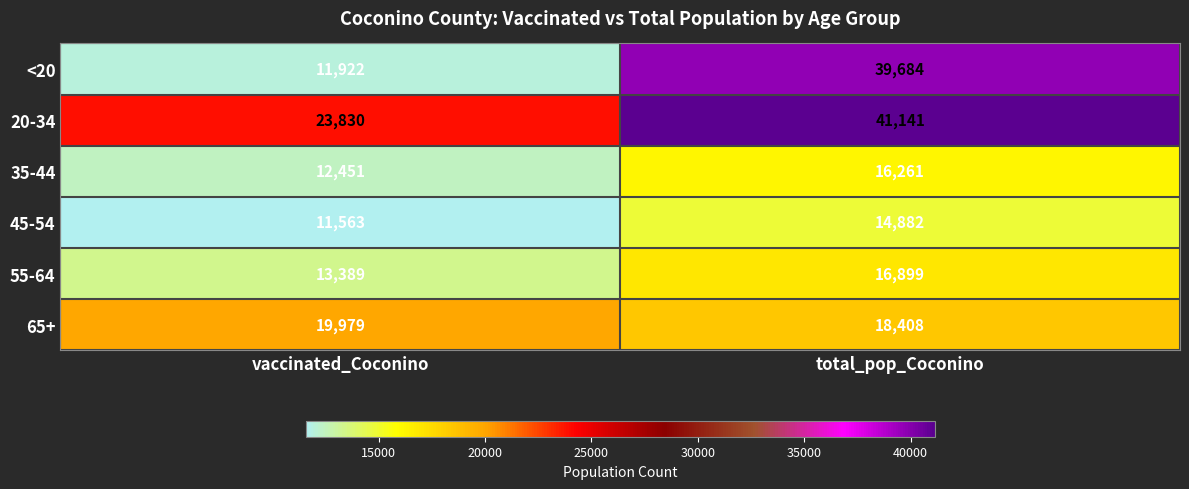

Rank the series at vaccinated_Coconino from lowest to highest value.

45-54, <20, 35-44, 55-64, 65+, 20-34